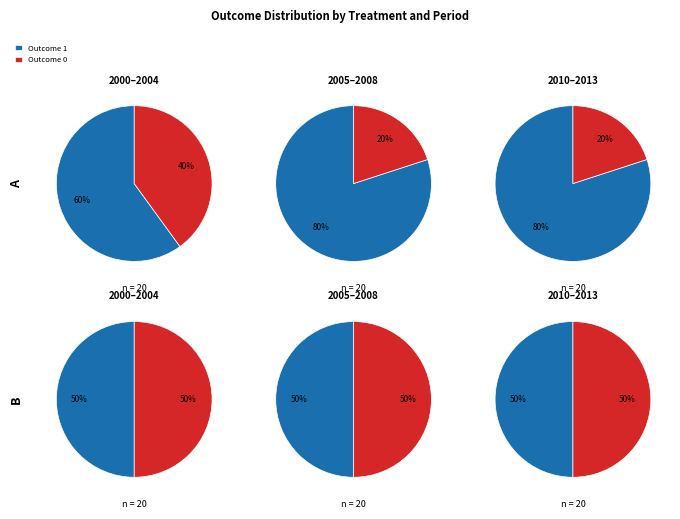

Which series has the widest spread of values?

values_A_2005_2008